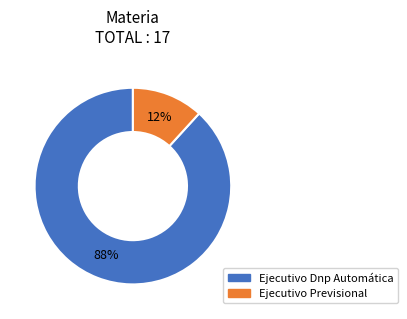

What is the smallest slice in the pie chart?

Ejecutivo Previsional